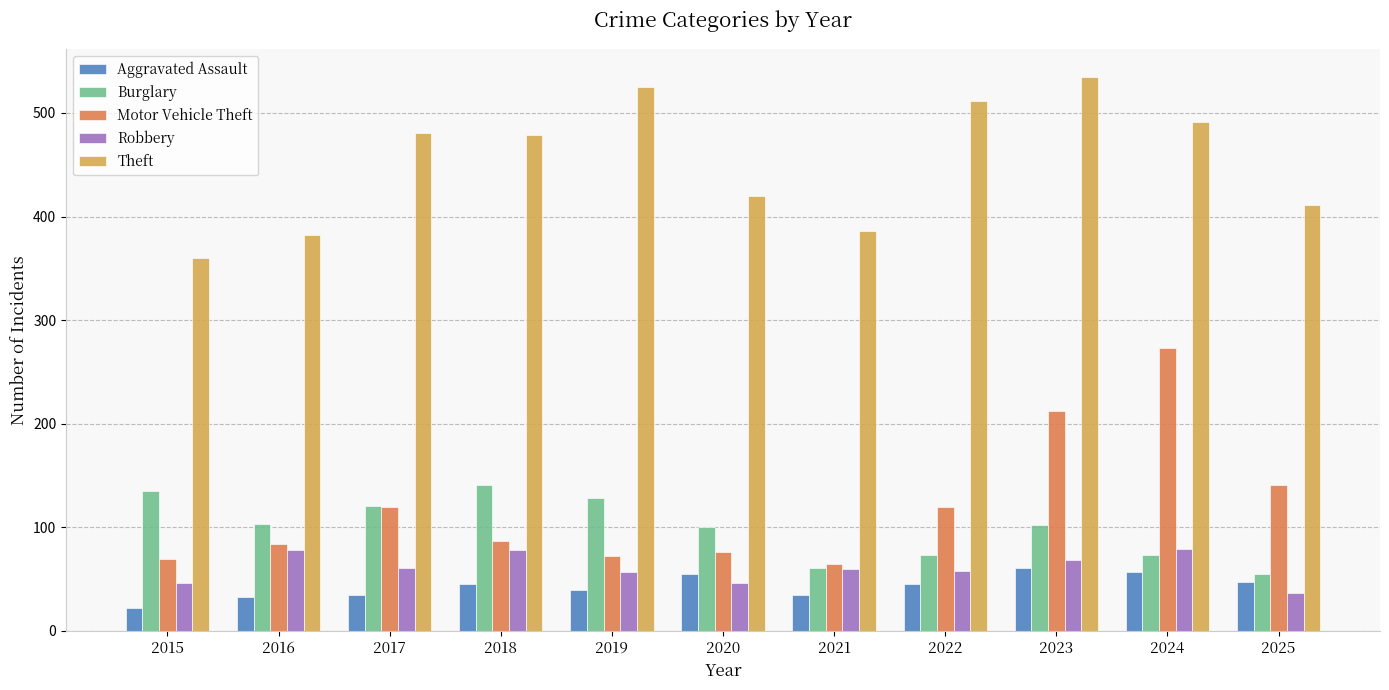

True or false: Aggravated Assault has a value of 16 at 2022.

False